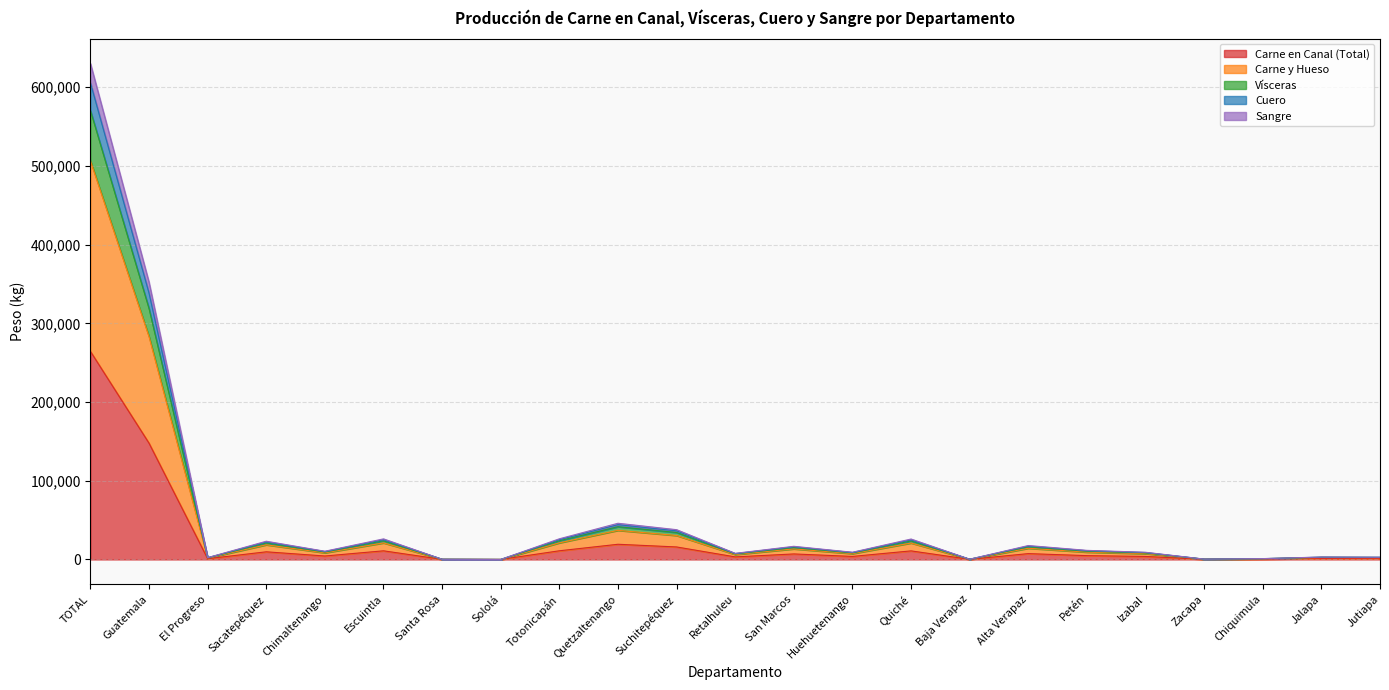

How many lines are shown in the chart?

5